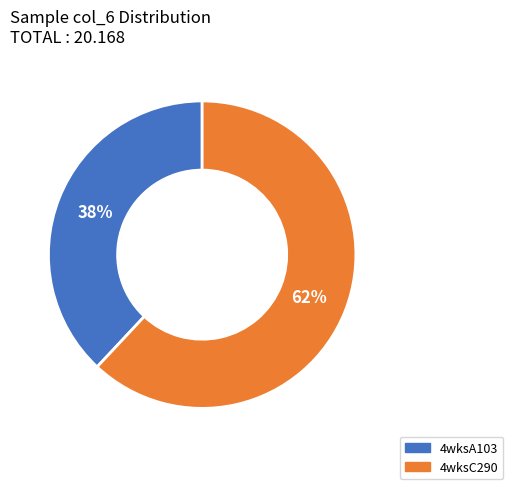

Which category accounts for the majority?

4wksC290